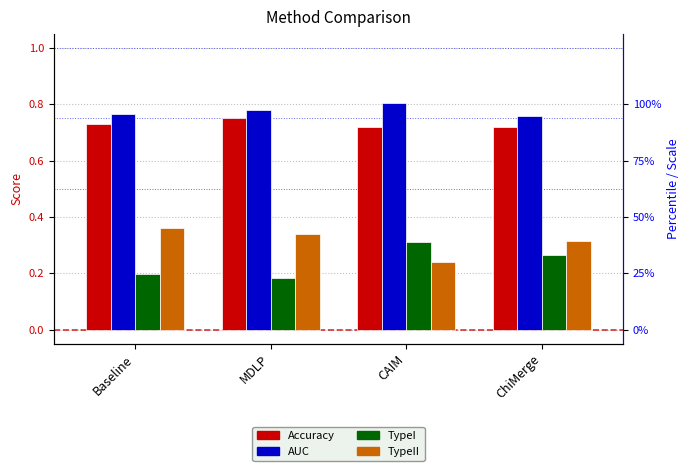

Reading left to right, extract all data points from this chart.

Accuracy: 0.7	0.8	0.7	0.7
AUC: 0.8	0.8	0.8	0.8
TypeI: 0.2	0.2	0.3	0.3
TypeII: 0.4	0.3	0.2	0.3